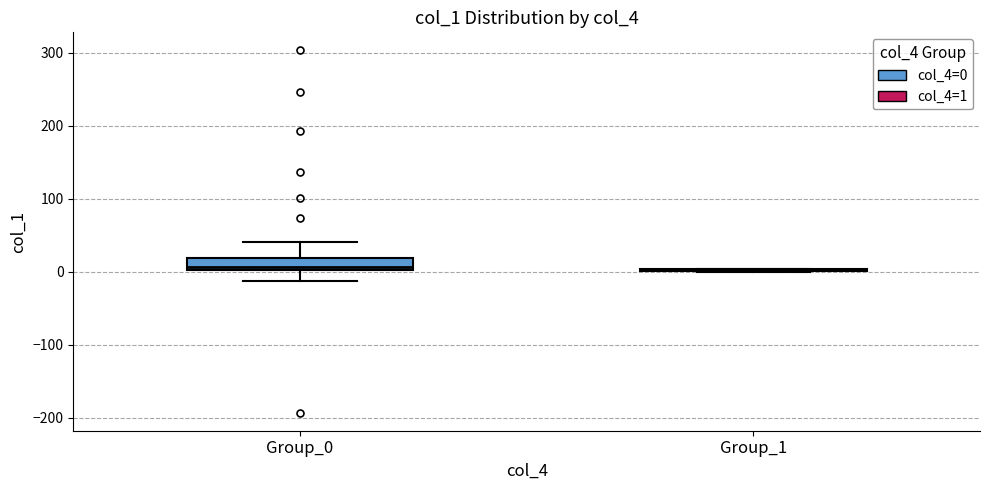

Reading left to right, read every box against the y-axis: the position of its median line, the range the box covers, and the ends of its whiskers. The values are not printed on the chart, so give them approximately, as read against the axis.

Group_0: median 10, box 0 to 20, whiskers -10 to 40
Group_1: box collapsed to a line at 0, whiskers 0 to 0